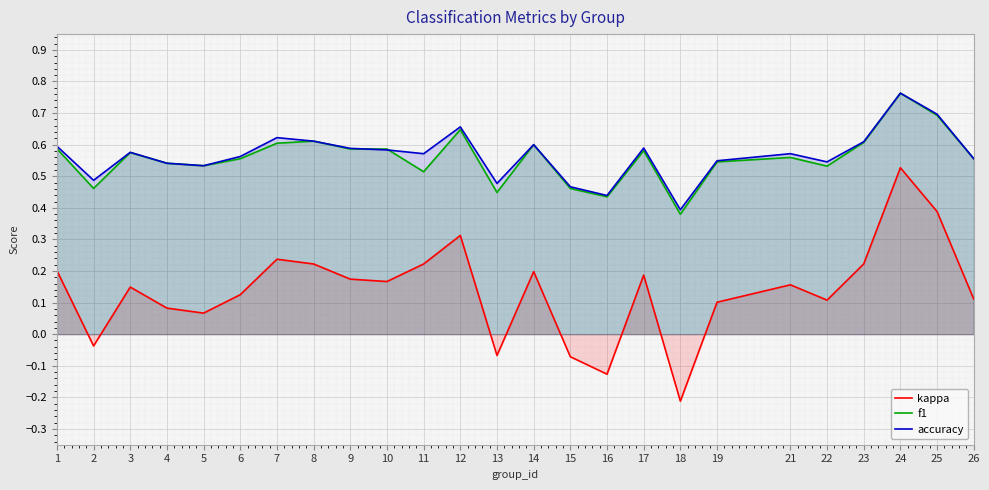

The value of f1 at 5 is 0.5. True or false?

True